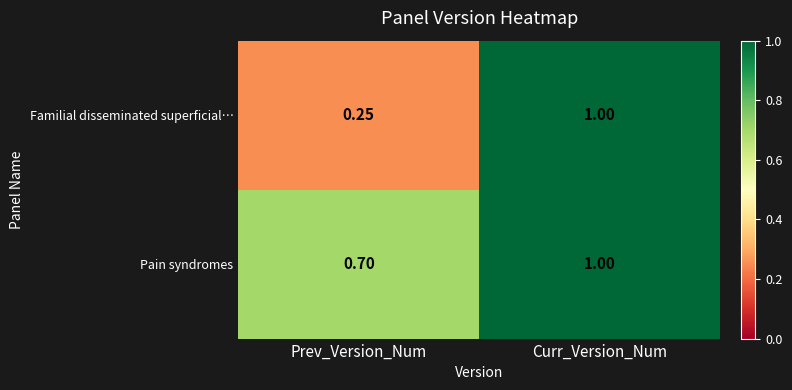

At which category is the sum across all series the highest?

Curr_Version_Num